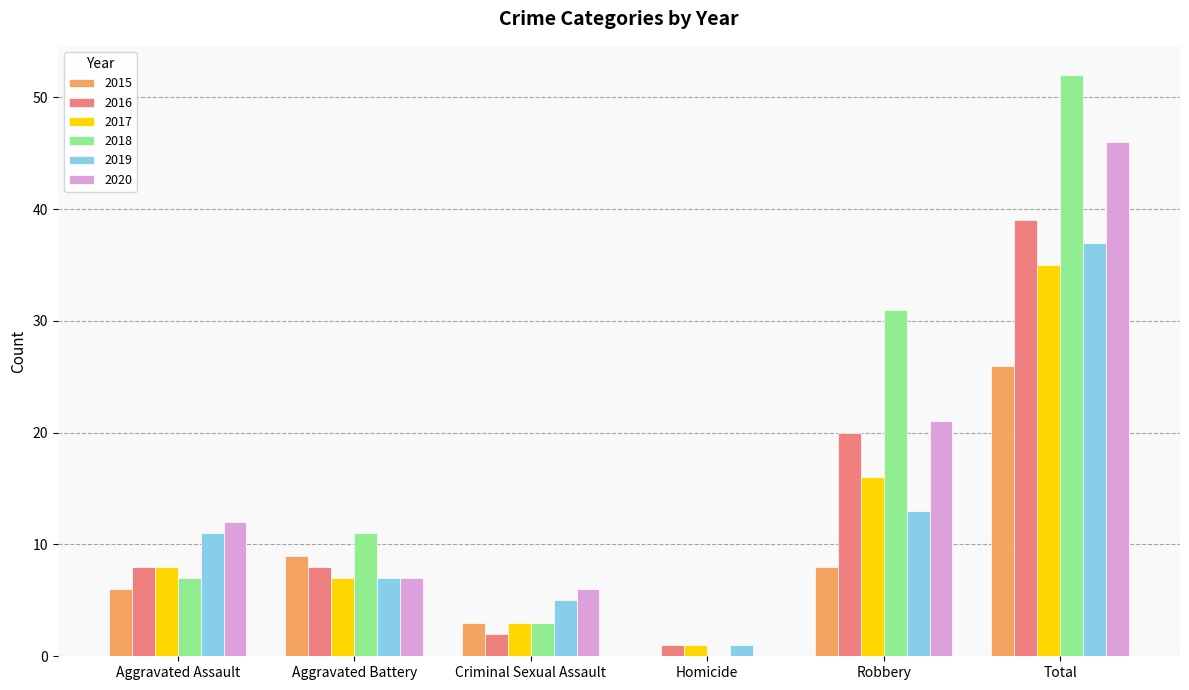

Where does the 2015 series first go above 8?

Aggravated Battery